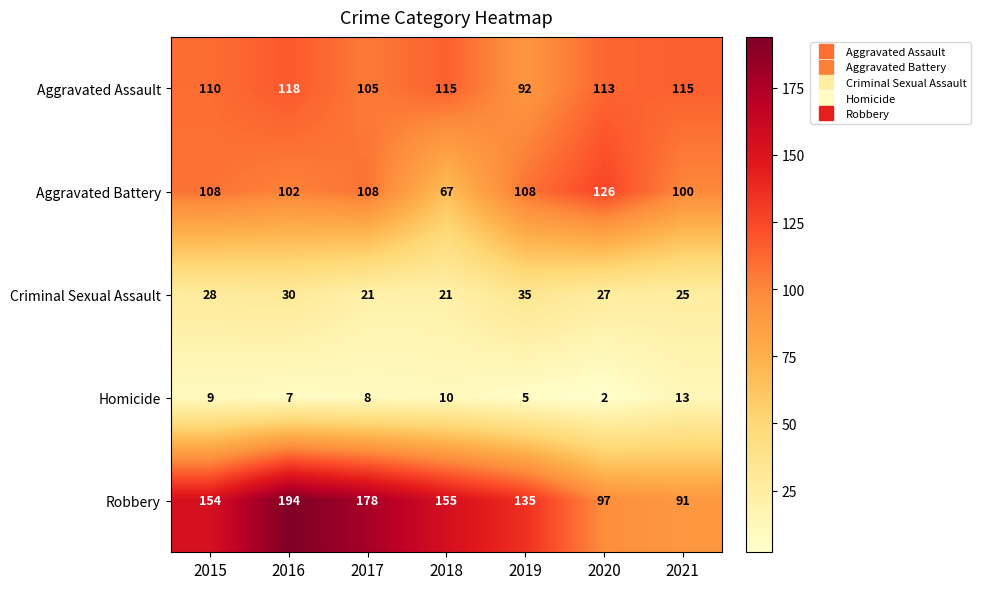

The value of Robbery at 2021 is 121. True or false?

False